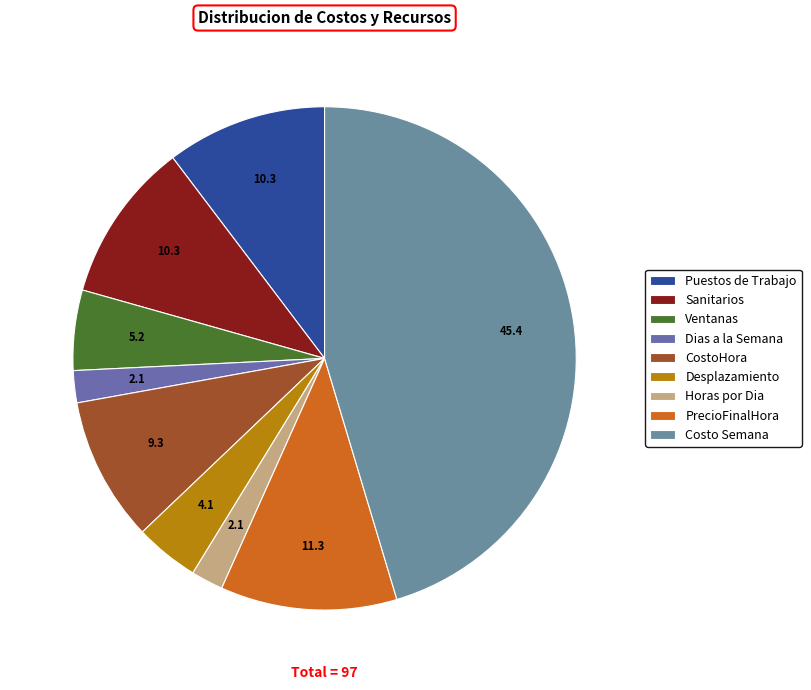

Does Costo Semana account for over 50% of the chart?

No